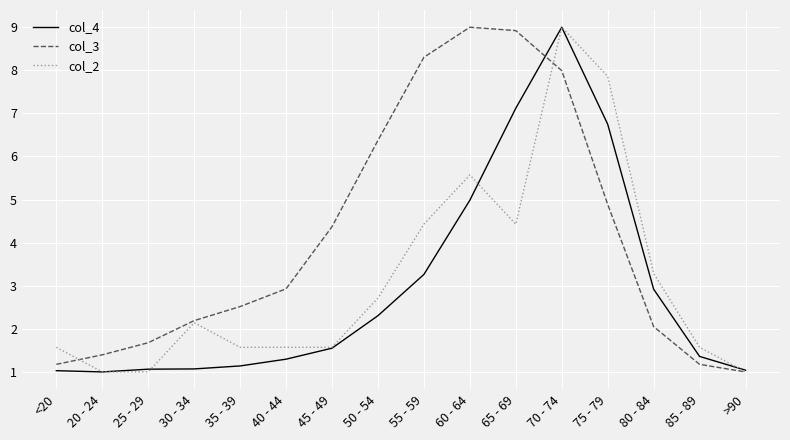

How many categories are shown in the chart?

16